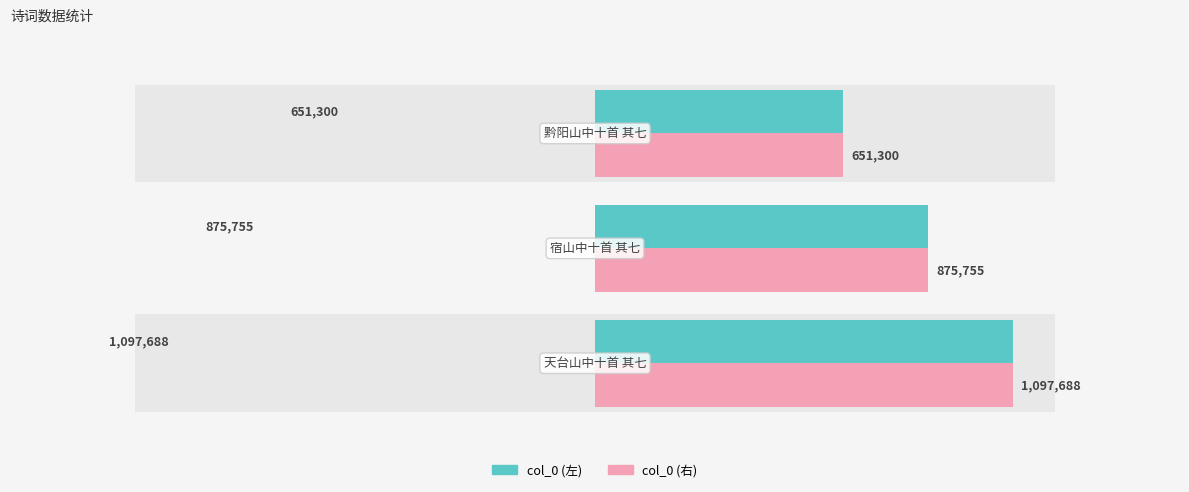

Which series has the largest total across all categories?

col_0 (左)